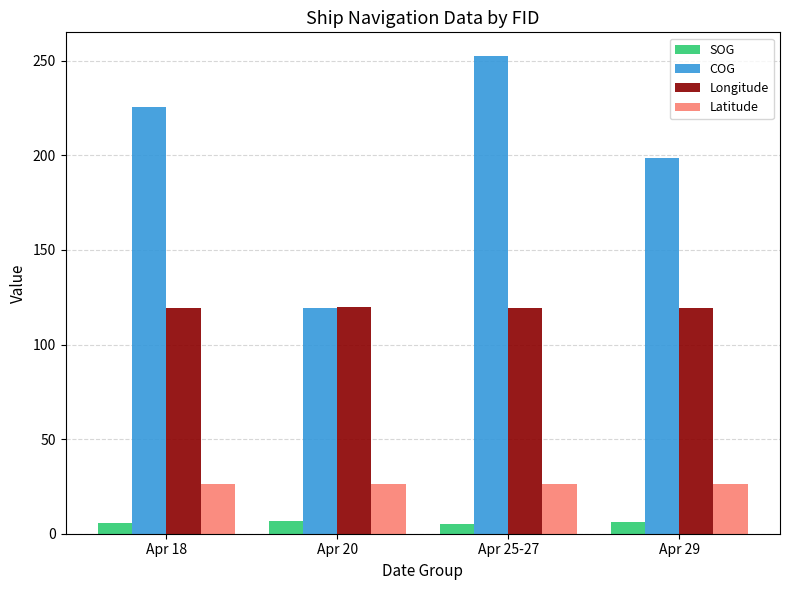

Which label corresponds to the largest value in the chart?

Apr 25-27